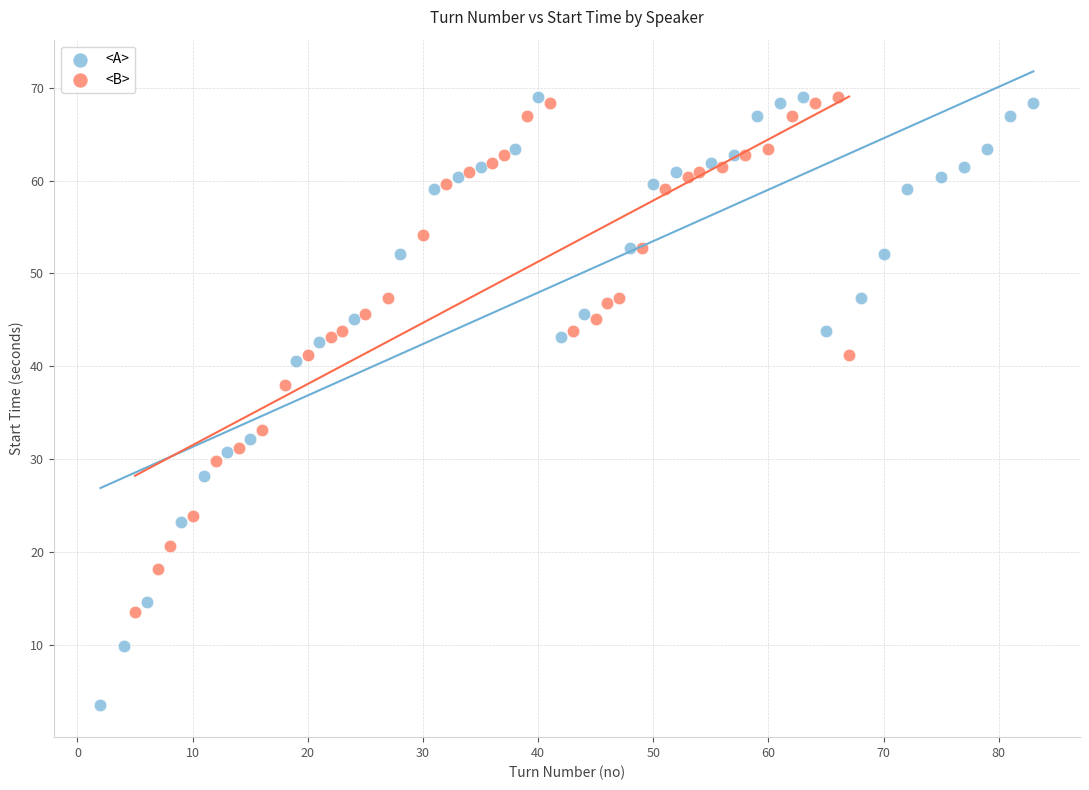

Which series reaches the minimum Y coordinate?

<A>